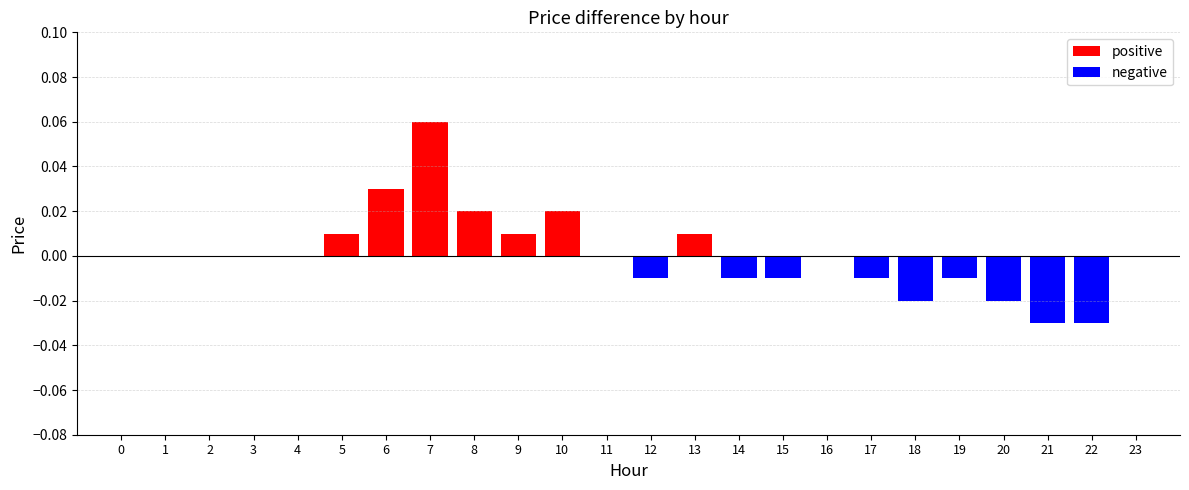

The value at 17 is -0.0. True or false?

False